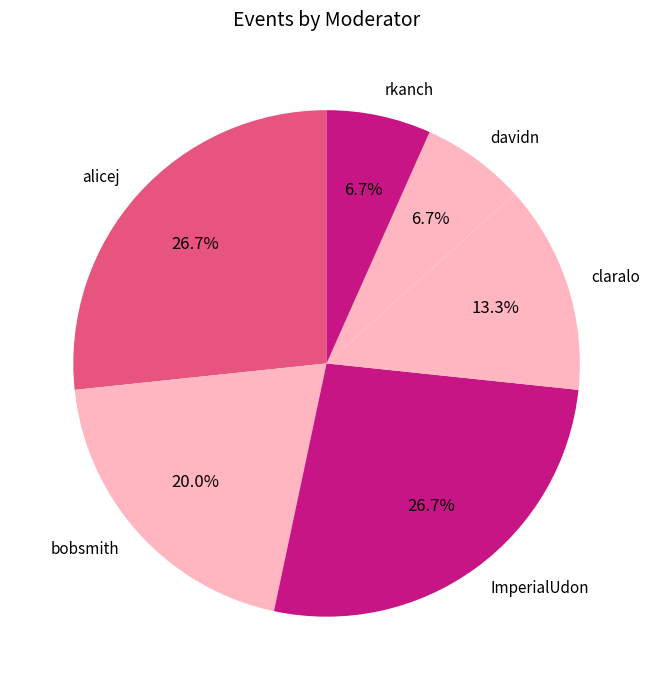

To the nearest percent, what is the combined percentage of alicej and bobsmith?

47%